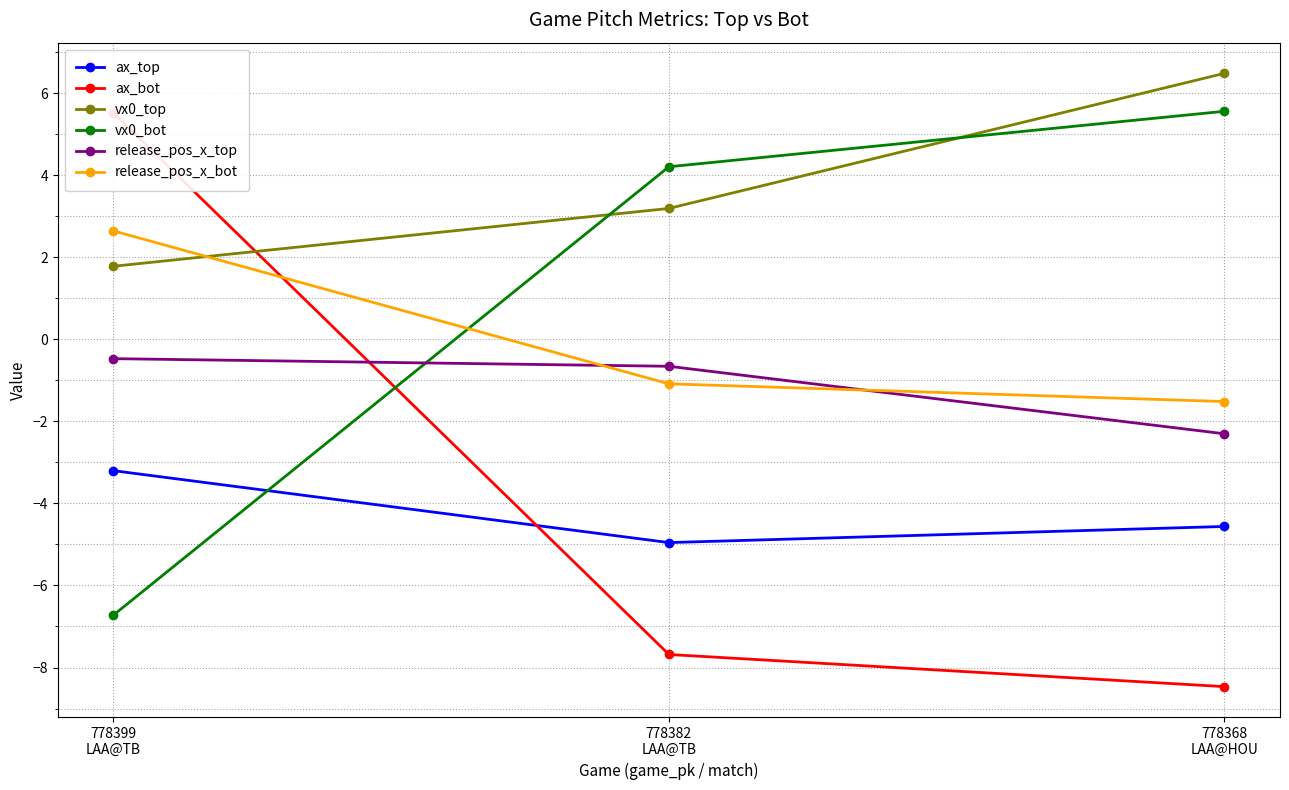

Which label corresponds to the largest value in the chart?

778368
LAA@HOU